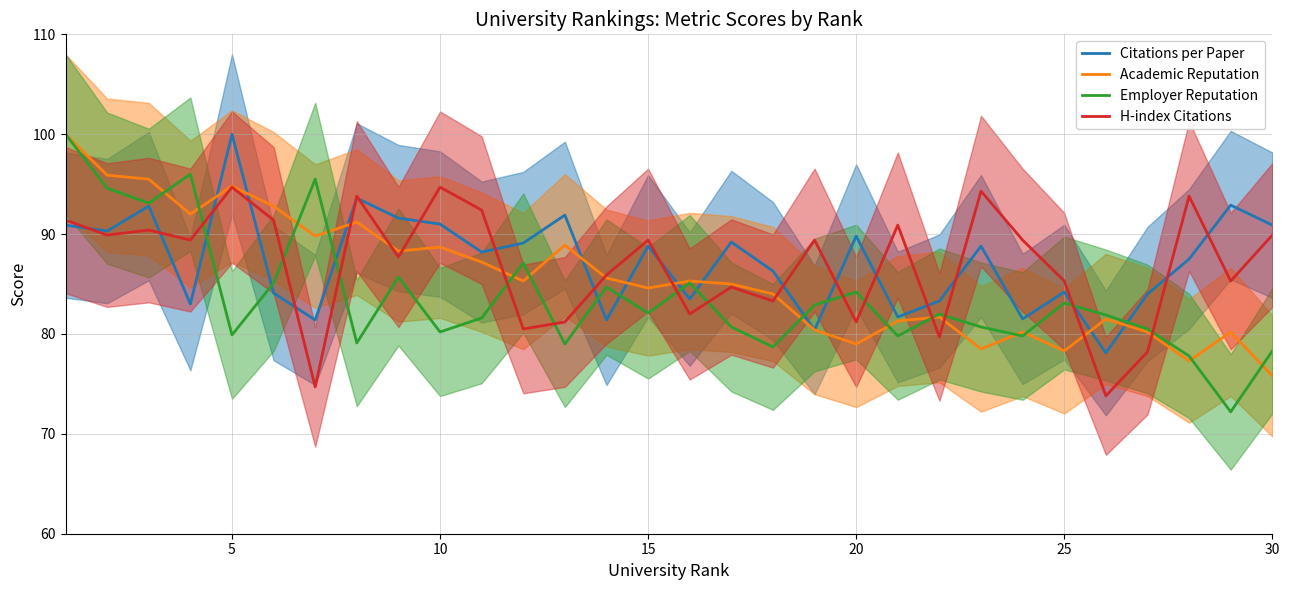

What is the minimum value shown in the chart?

72.2